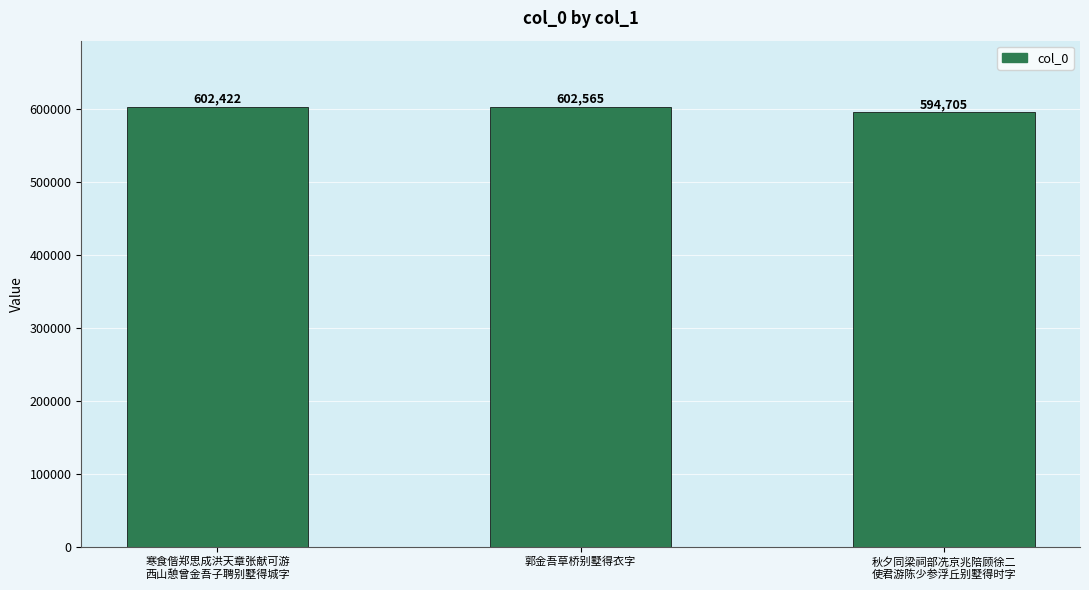

Are the bars horizontal?

No